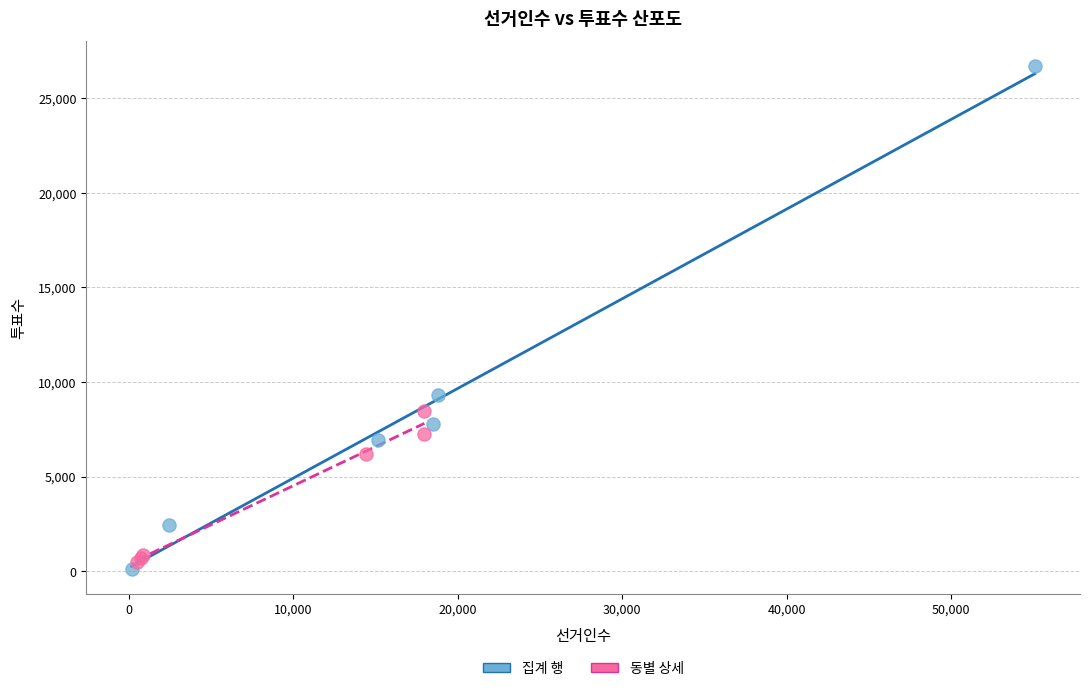

What are all the series names shown in the legend?

집계 행, 동별 상세